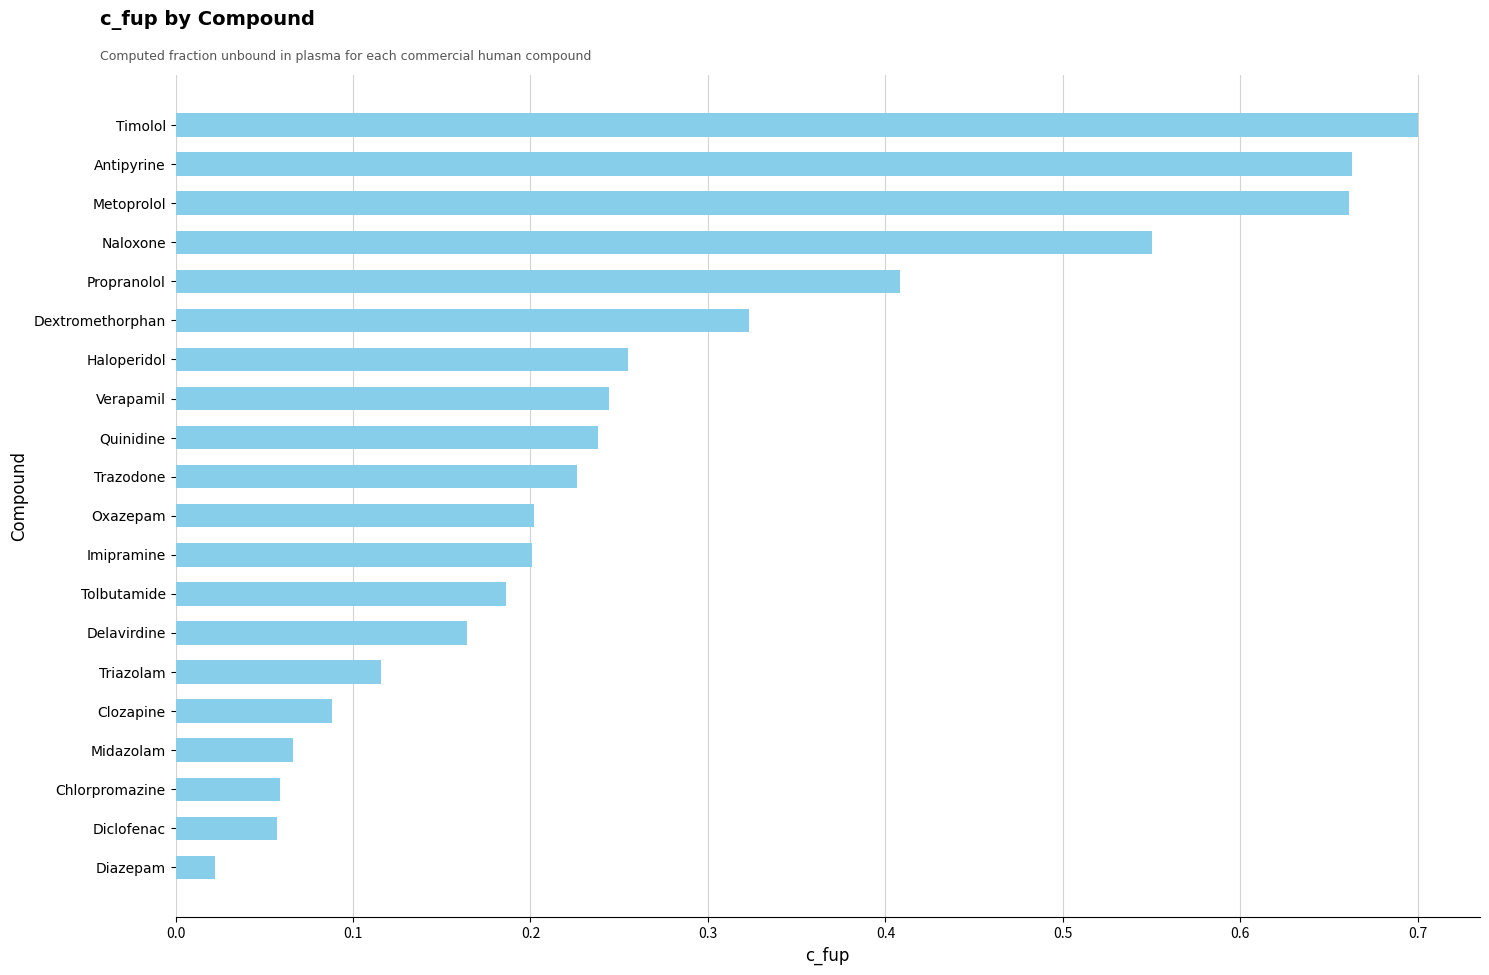

Which category has the highest value across all series?

Timolol